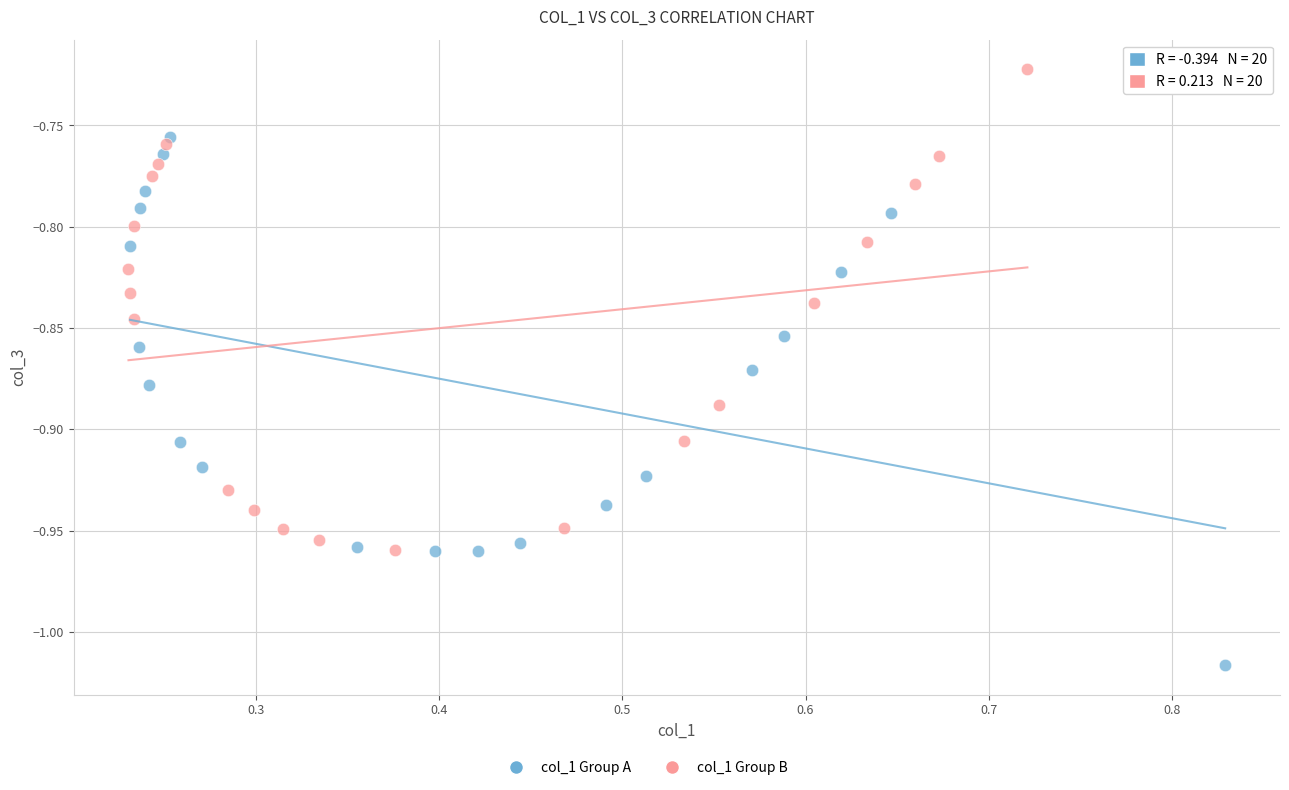

Which series contains the lowest Y value?

col_1 Group A